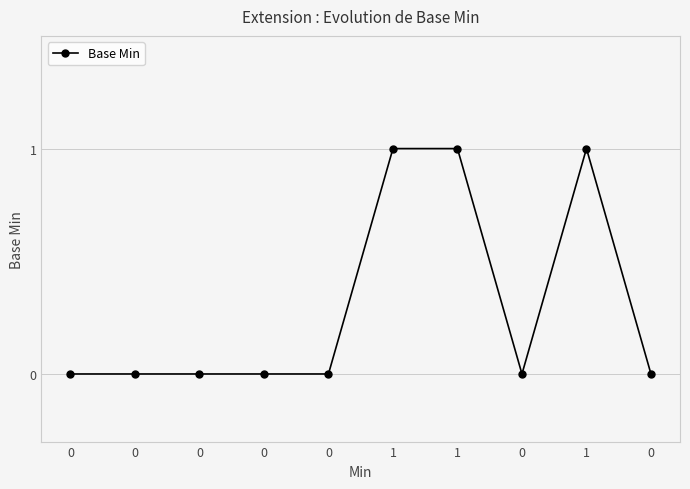

Reading left to right, transcribe all the data shown in this chart.

0=0	0=0	0=0	0=0	0=0	1=1	1=1	0=0	1=1	0=0